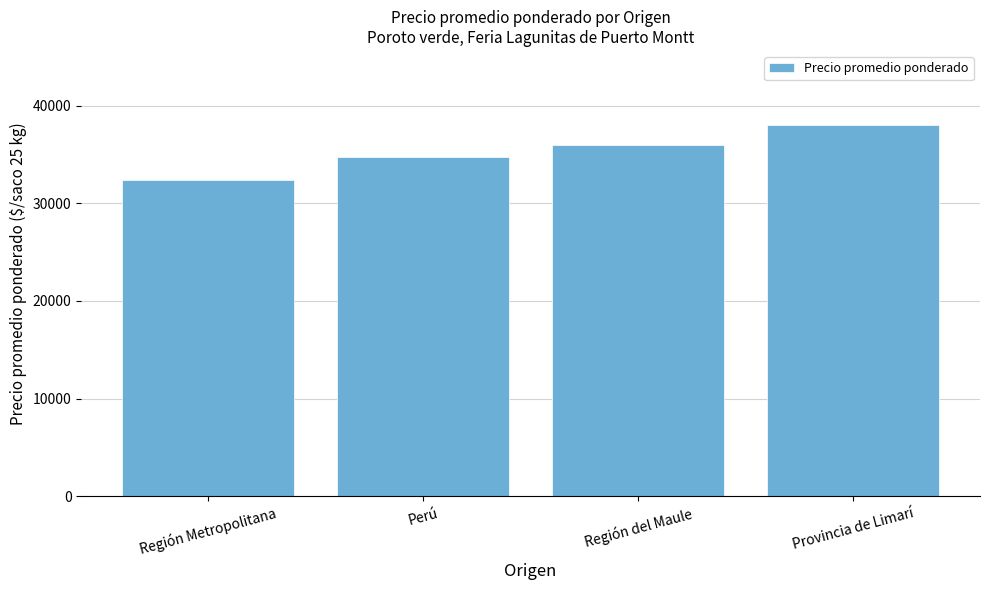

How many data points are less than 36000?

2